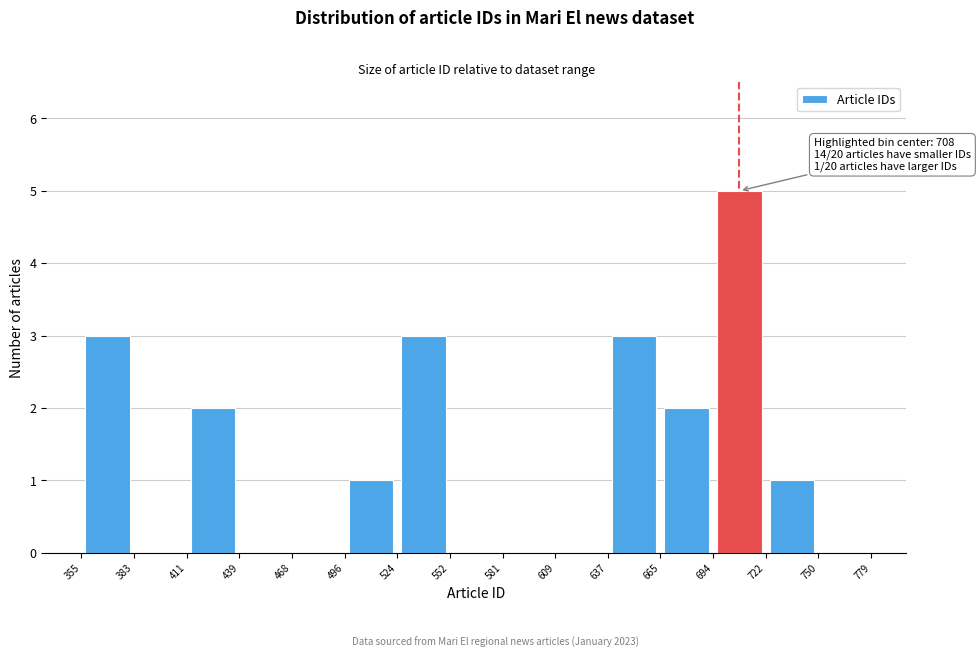

Over which range of the x-axis is the bar tallest?

694 to 722